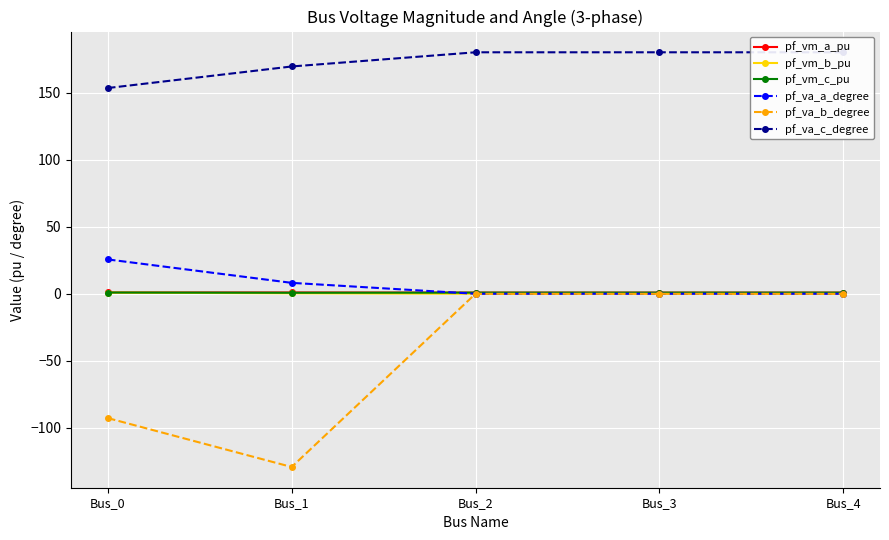

What is the difference between the pf_va_b_degree values at Bus_1 and Bus_3?

129.1